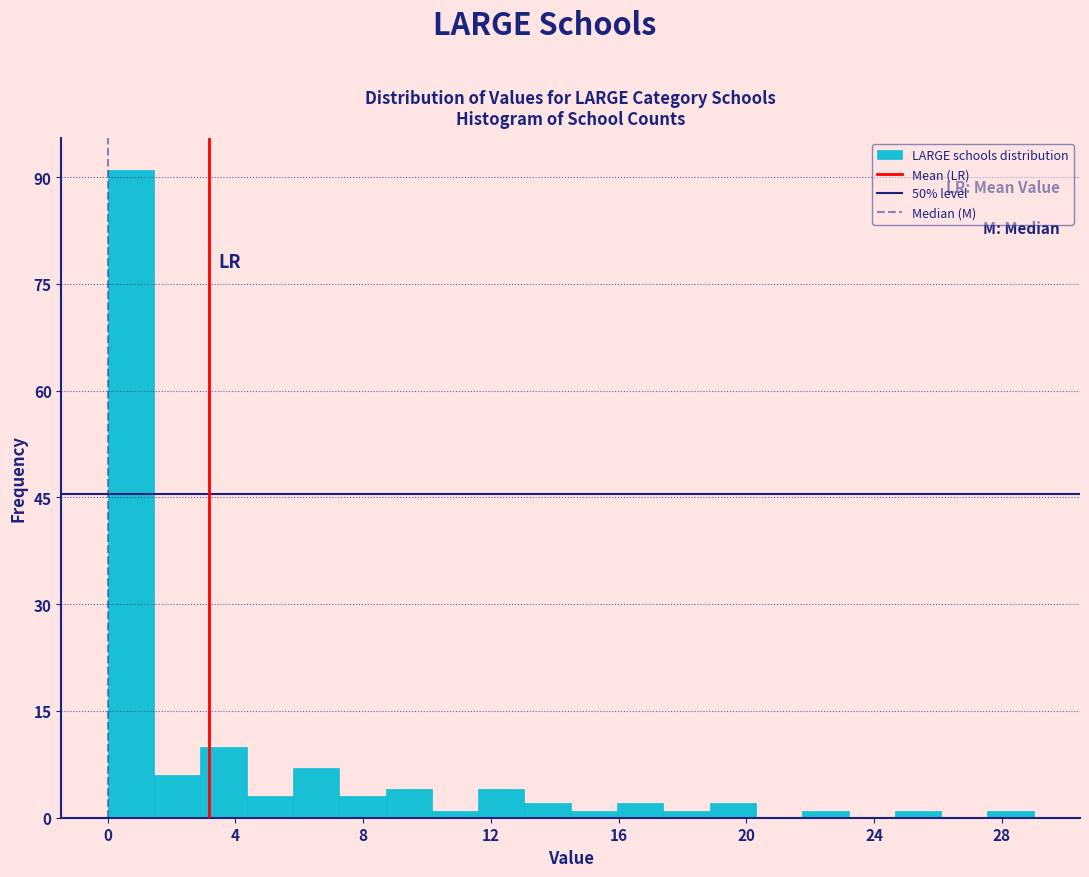

Read against the x-axis, roughly where is the centre of the tallest bar?

0.5